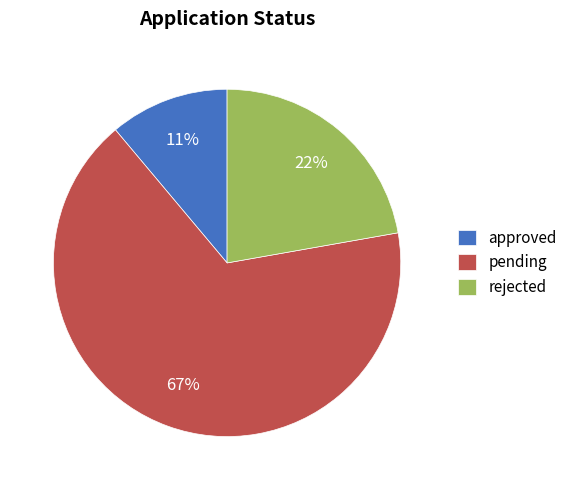

Which has a higher value, rejected or pending?

pending